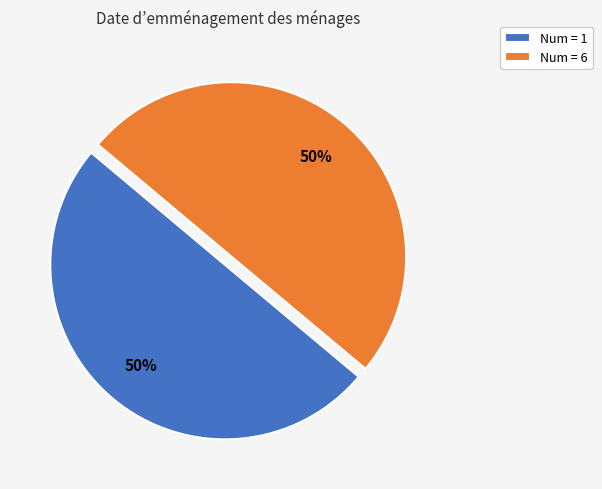

Is it true that Num = 6 is 50% of the pie?

True